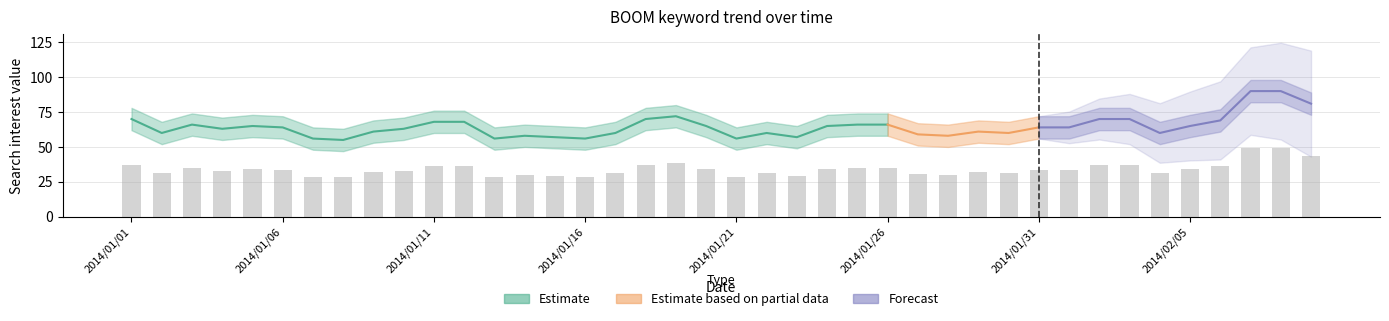

How many data points in value_upper are less than 72?

19